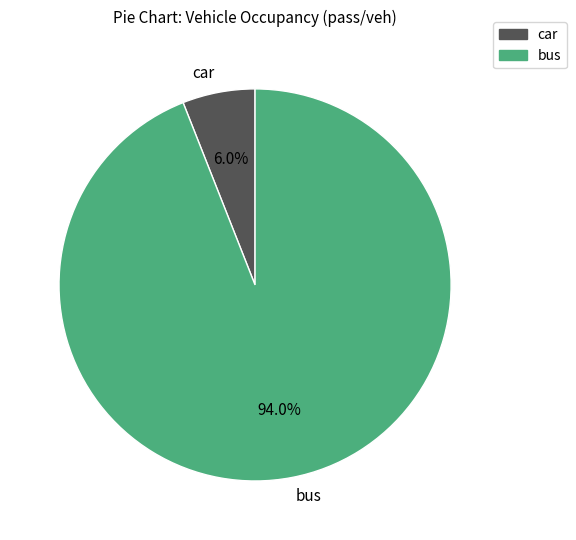

To the nearest percent, what is the combined percentage of car and bus?

100%